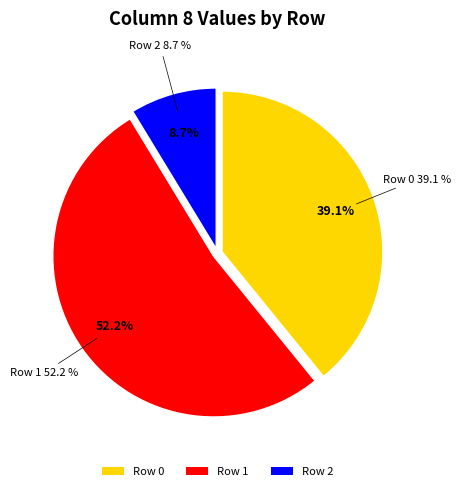

How many segments does this pie chart have?

3